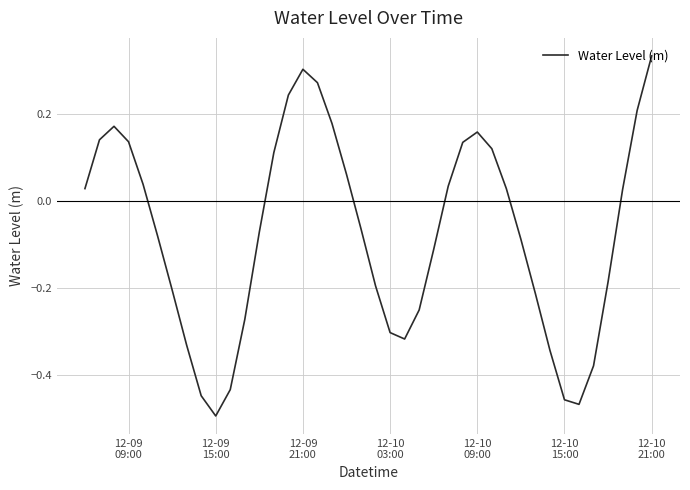

What is the difference between the maximum and minimum values?

0.8